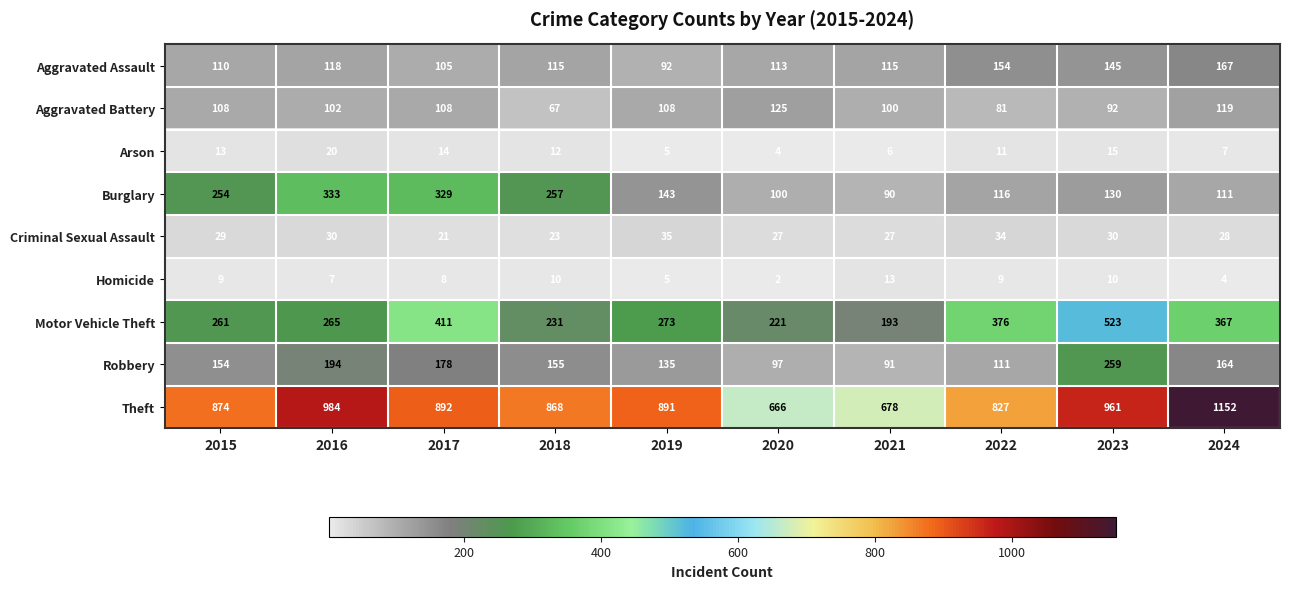

Which series has the largest total across all categories?

Theft